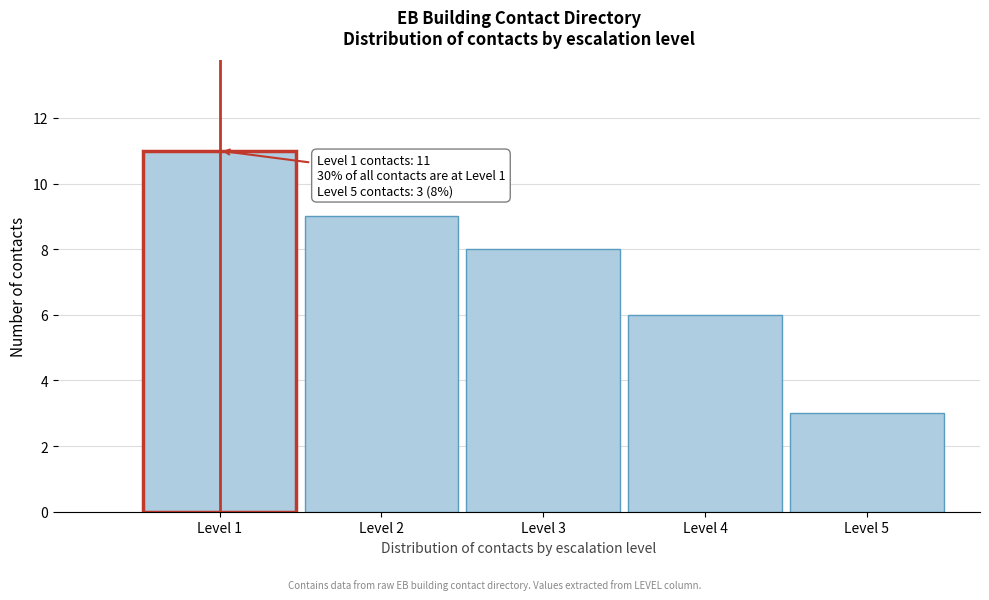

Reading left to right, what are all the values shown in this chart?

Level 1=11	Level 2=9	Level 3=8	Level 4=6	Level 5=3